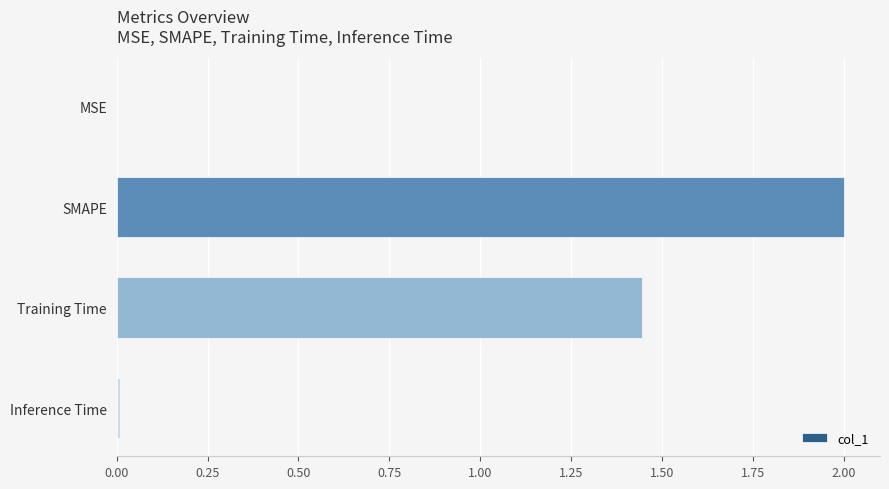

At which label is the value closest to 1?

Training Time